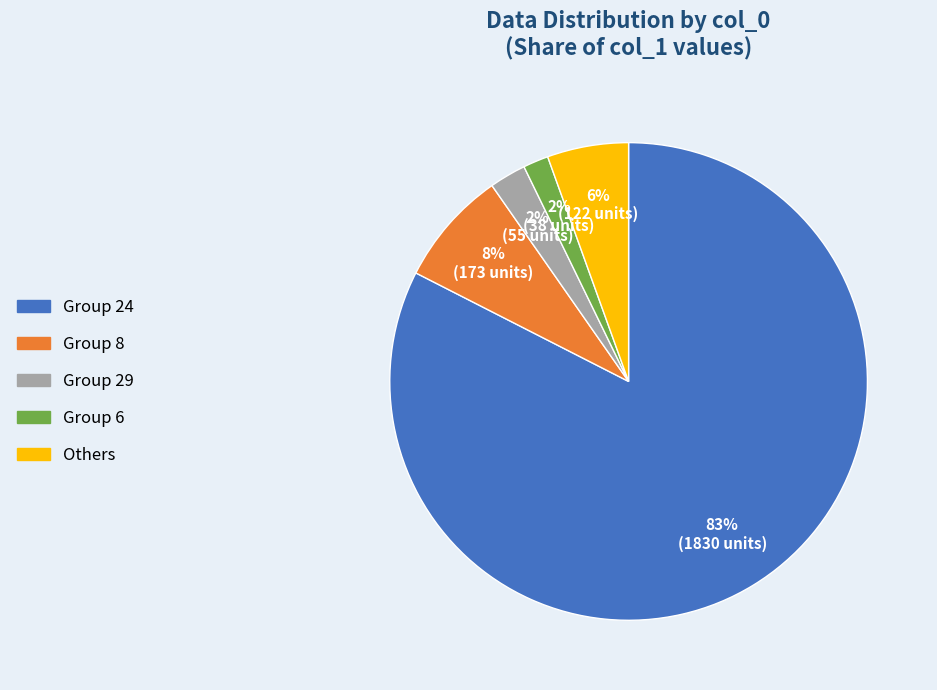

Count the number of slices in the pie.

5